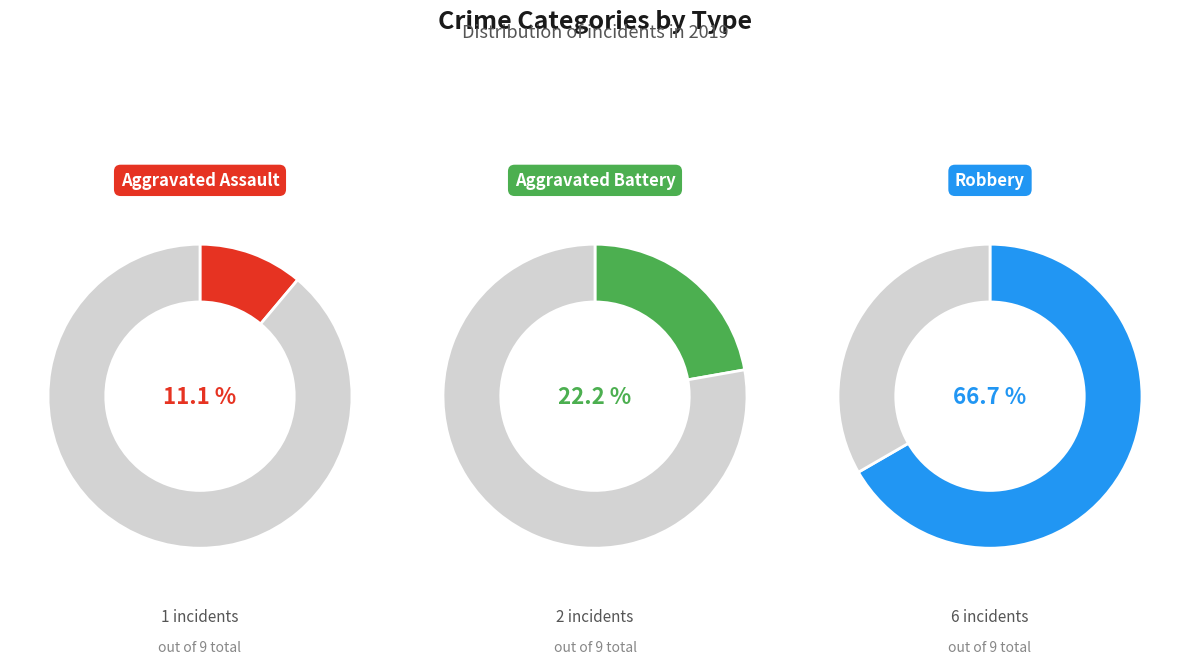

Is it true that Aggravated Assault is 1% of the pie?

False